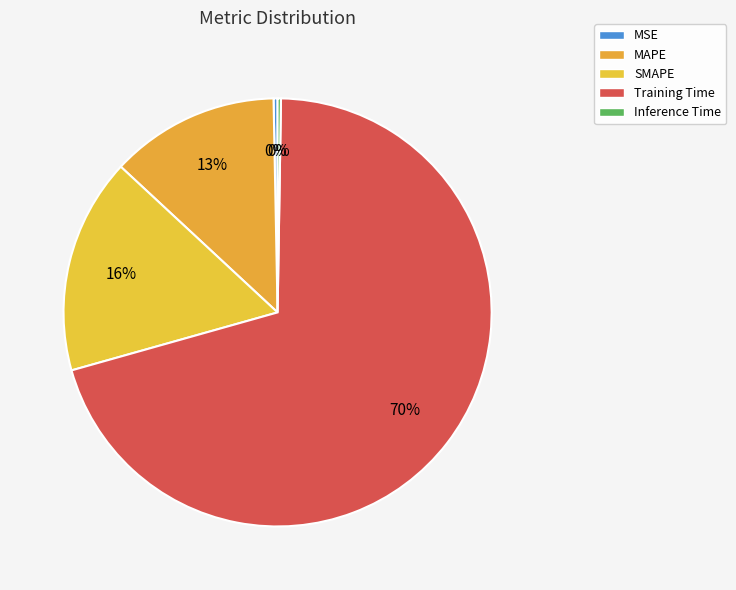

Which slice represents more than half of the pie?

Training Time